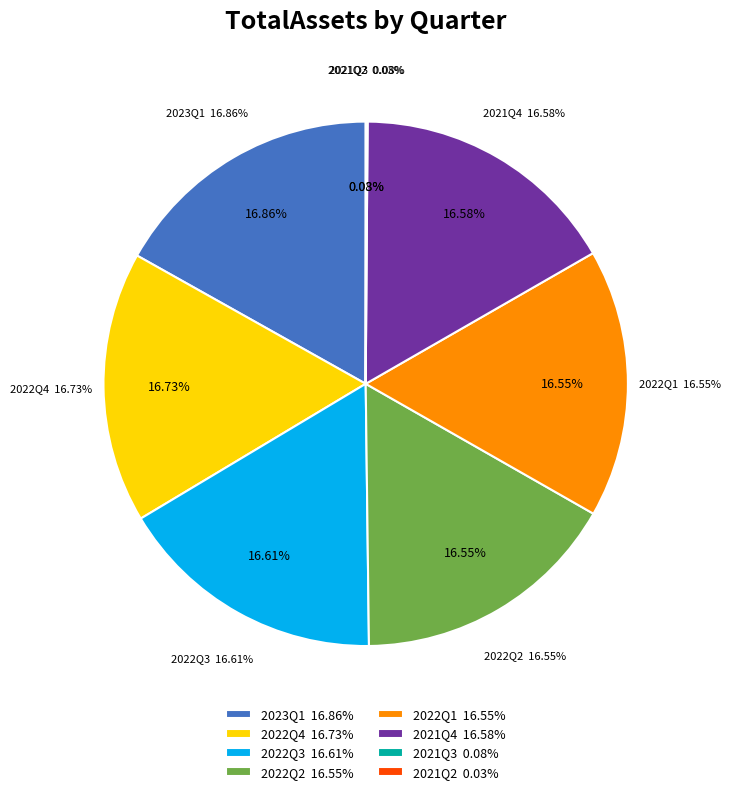

Rank the categories by value from lowest to highest.

2021Q2, 2021Q3, 2022Q2, 2022Q1, 2021Q4, 2022Q3, 2022Q4, 2023Q1